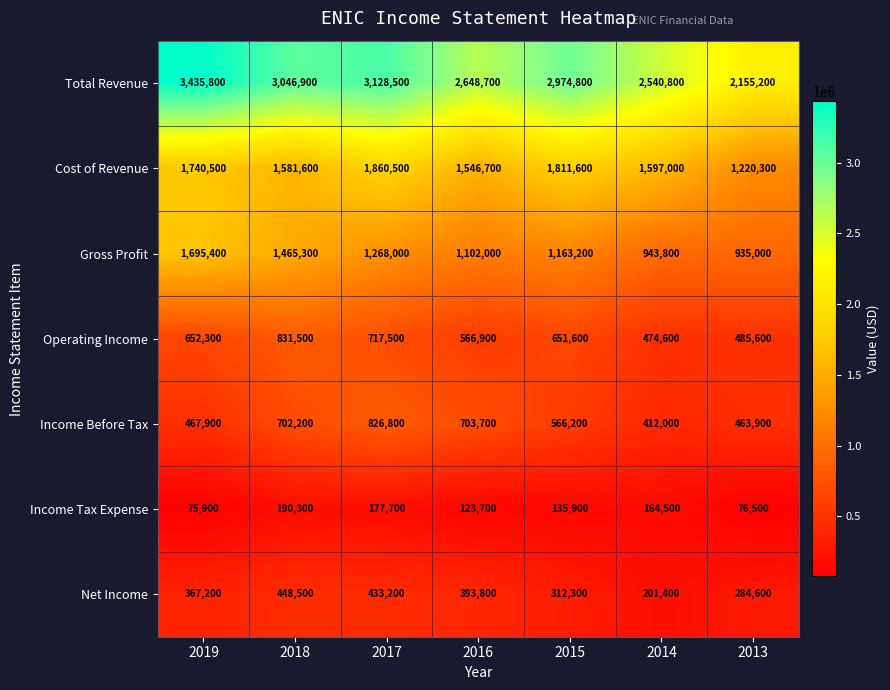

What is the difference between the second highest and minimum values in the Gross Profit series?

530300